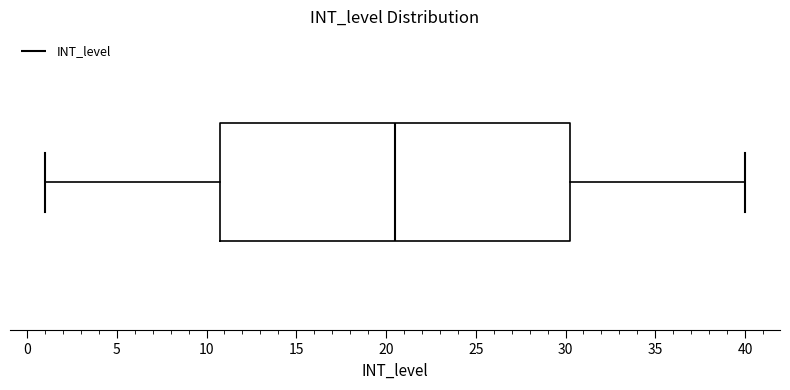

Read this box plot against the x-axis: the position of the median line, the range covered by the box, and the ends of both whiskers. The values are not printed on the chart, so give them approximately, as read against the axis.

median 20.5, box 11.0 to 30.5, whiskers 1.0 to 40.0